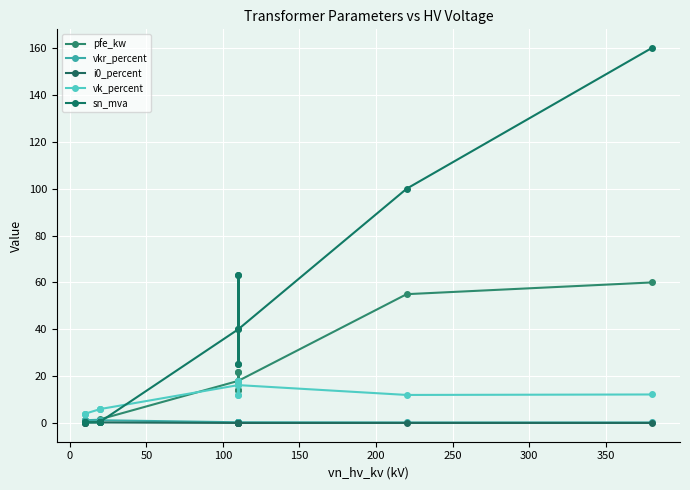

In pfe_kw, how many points are higher than both neighbors (excluding endpoints)?

3